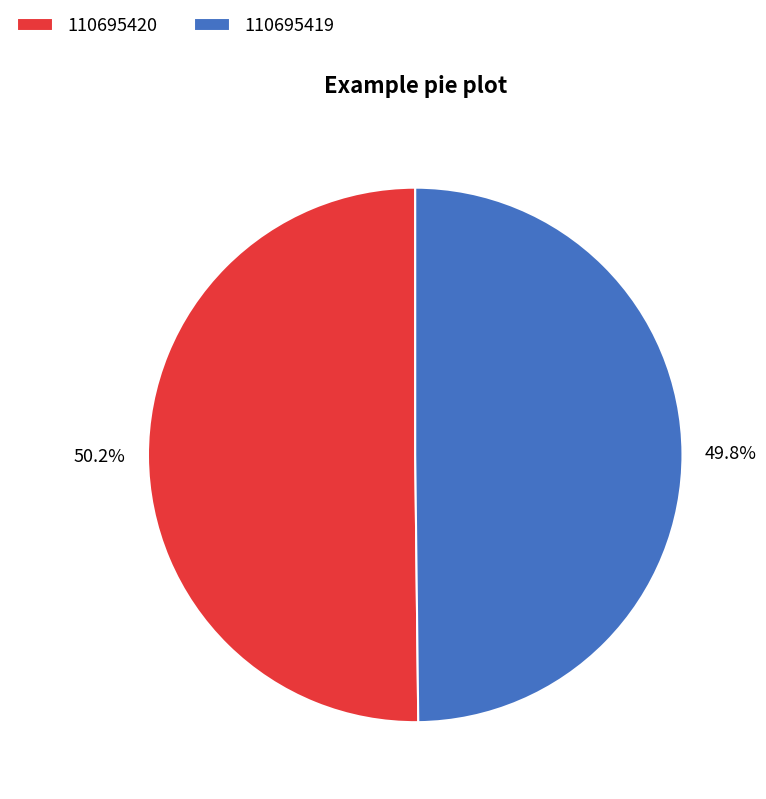

Does any single category account for the majority?

Yes